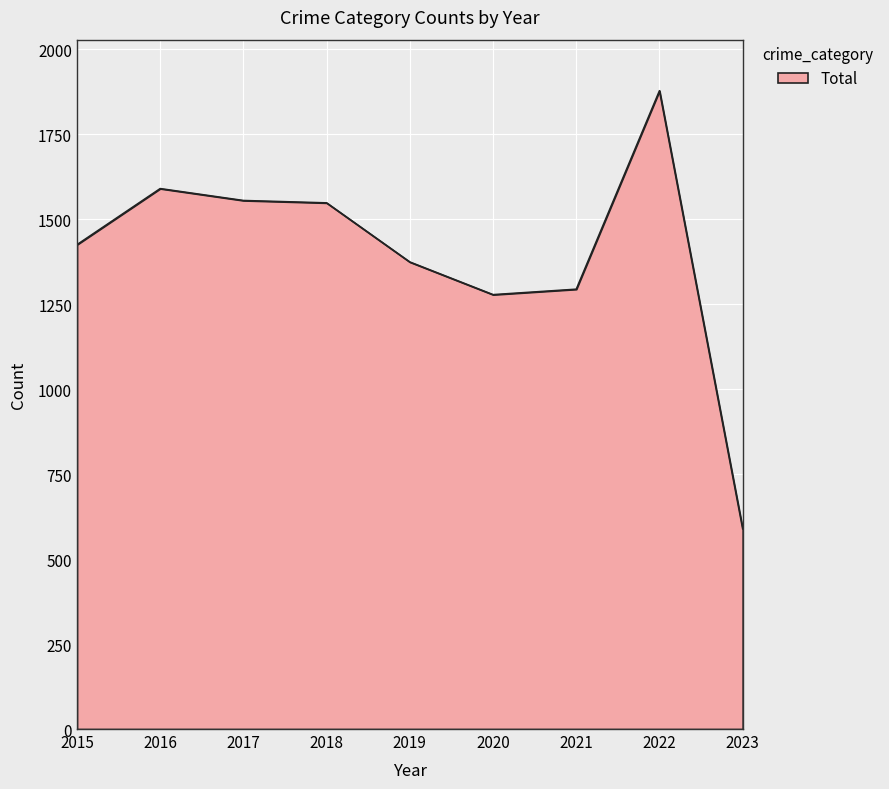

Between 2015 and 2020, which is larger?

2015